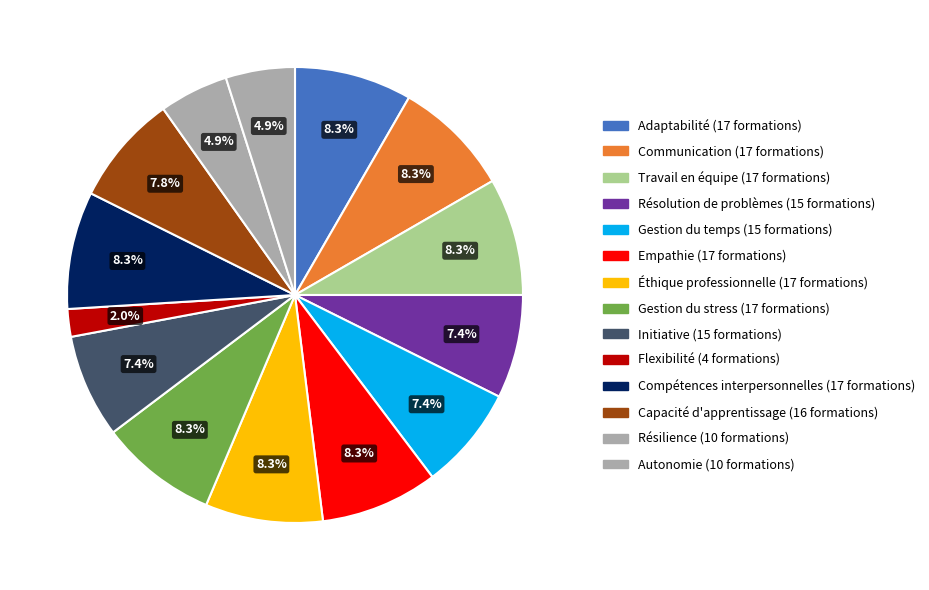

Is there a majority slice in this chart?

No